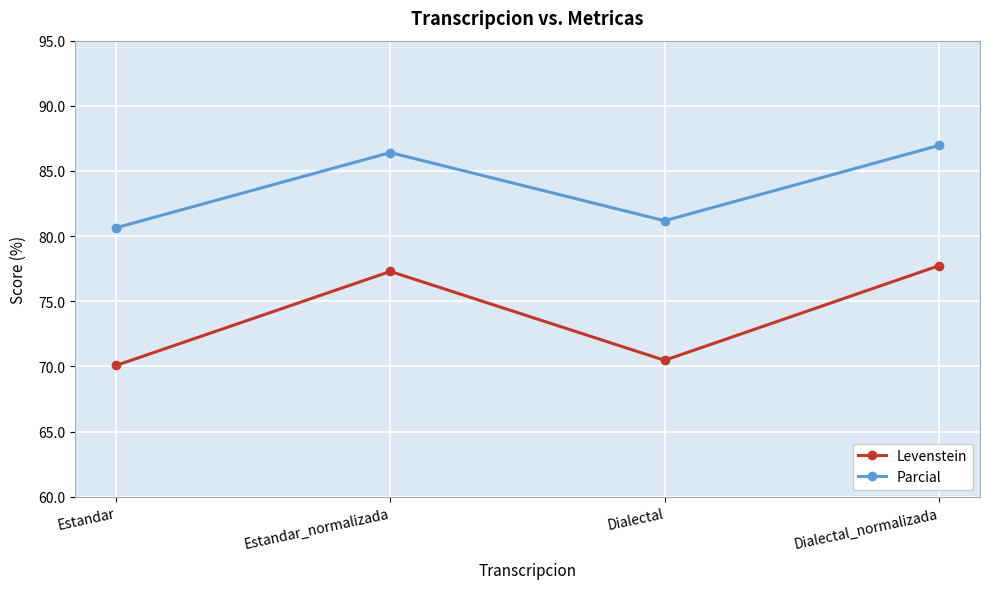

Rank the series by their average value, from lowest to highest.

Levenstein, Parcial